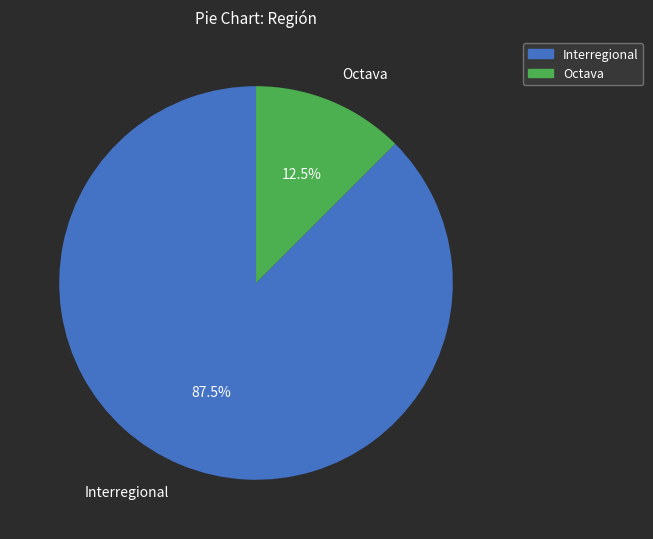

Count the number of slices in the pie.

2